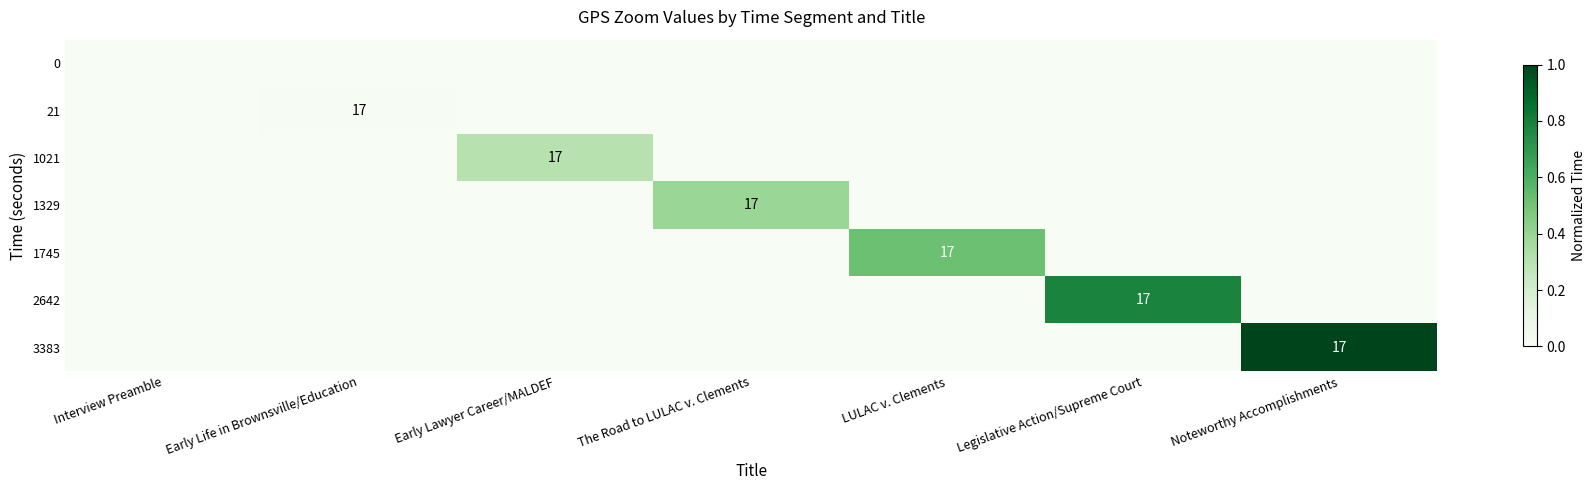

At which category does the chart reach its minimum across all series?

Interview Preamble